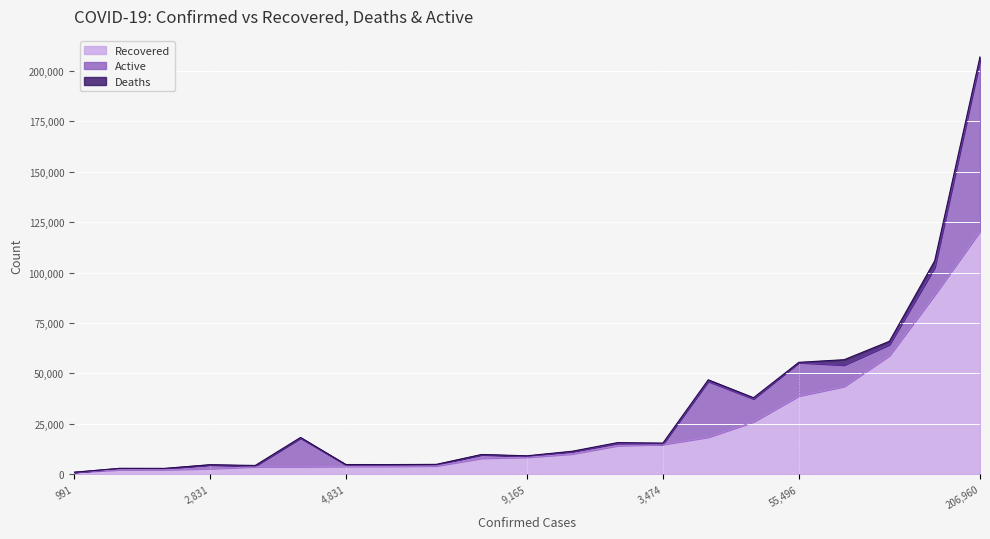

Reading left to right, extract all data points from this chart.

Recovered: 991=985	2909=2254	2930=2293	2831=2812	4382=3731	18870=3772	4831=3913	3413=3980	4911=4152	9809=7952	9165=8453	11430=10097	15711=14188	3474=14806	56801=18389	37964=26002	55496=38809	46834=43527	65916=58825	105857=88937	206960=120464
Deaths: 991=6	2909=21	2930=47	2831=36	4382=279	18870=334	4831=51	3413=19	4911=74	9809=85	9165=207	11430=208	15711=372	3474=472	56801=788	37964=599	55496=132	46834=2649	65916=1654	105857=3345	206960=1842
Active: 991=0	2909=655	2930=569	2831=1878	4382=372	18870=14161	4831=867	3413=823	4911=685	9809=1772	9165=505	11430=1125	15711=1151	3474=190	56801=27657	37964=11363	55496=16555	46834=10625	65916=5437	105857=13575	206960=84654